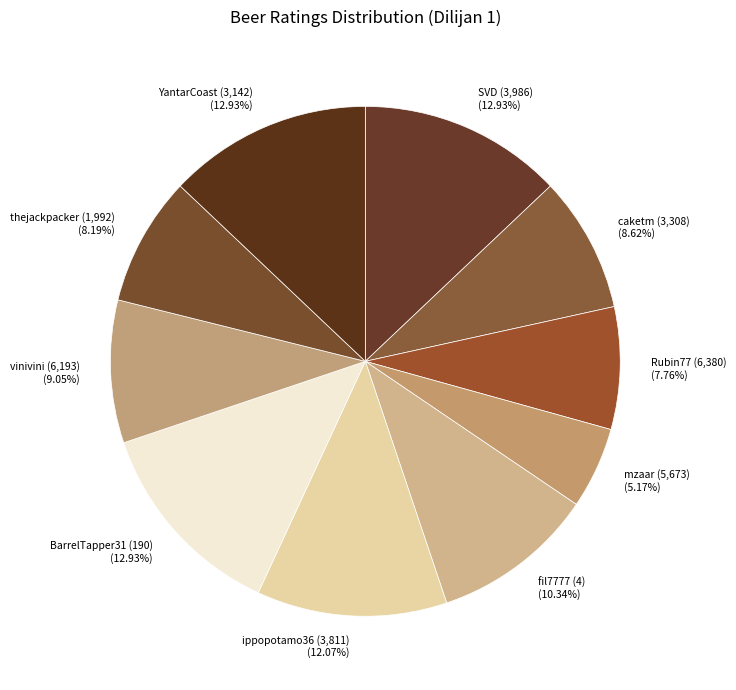

To the nearest percent, what is the combined percentage of caketm (3,308) and BarrelTapper31 (190)?

22%